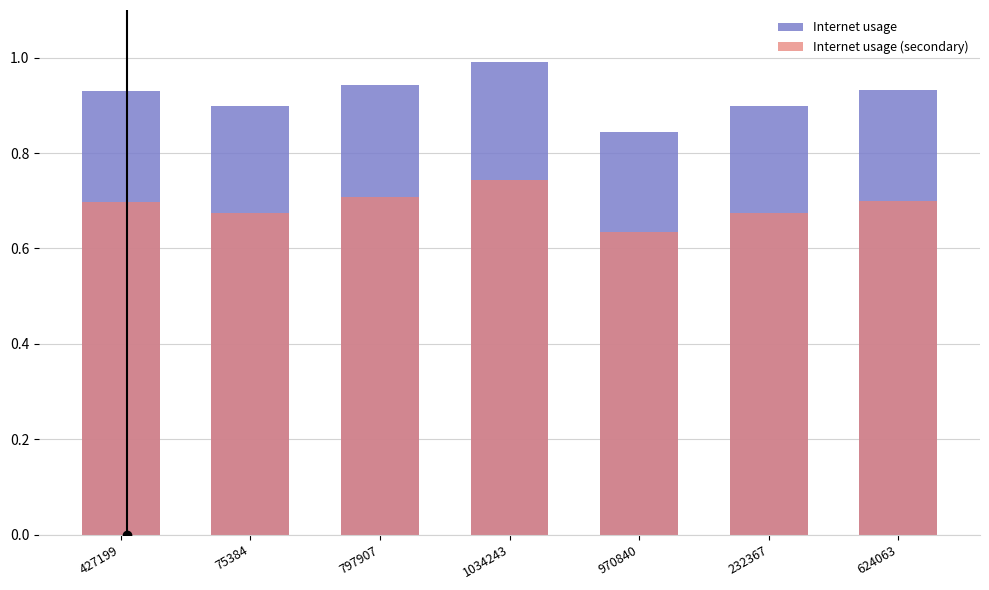

Reading left to right, extract all data points from this chart.

Internet usage: 427199=0.9	75384=0.9	797907=0.9	1034243=1.0	970840=0.8	232367=0.9	624063=0.9
Internet usage (secondary): 427199=0.7	75384=0.7	797907=0.7	1034243=0.7	970840=0.6	232367=0.7	624063=0.7